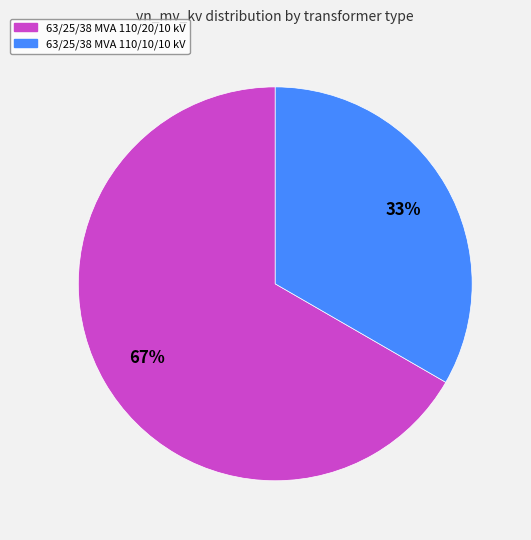

Is there any slice that represents more than half of the pie?

Yes